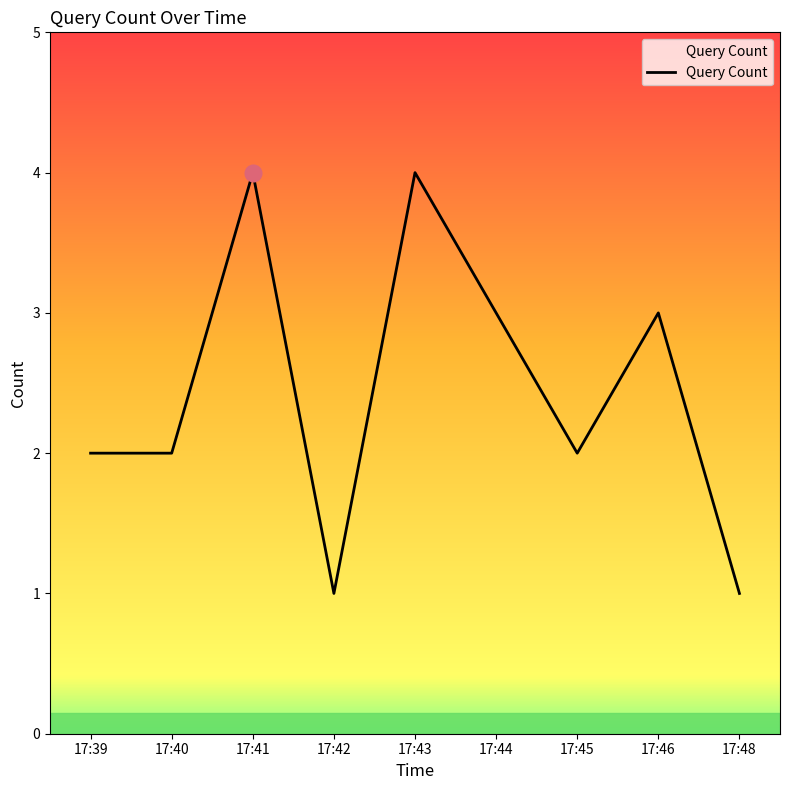

Approximately how many times larger is the value at 17:46 compared to 17:39?

1.5